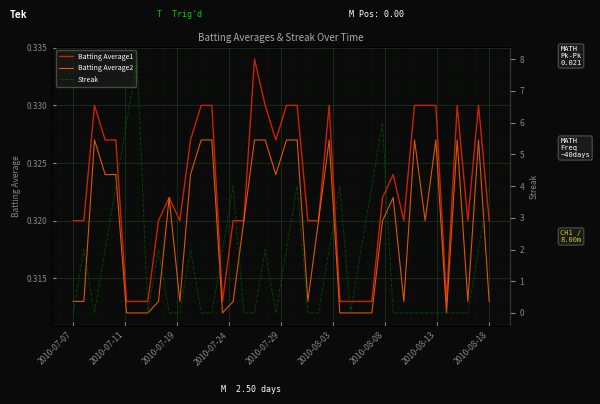

Which series has the largest total across all categories?

Streak